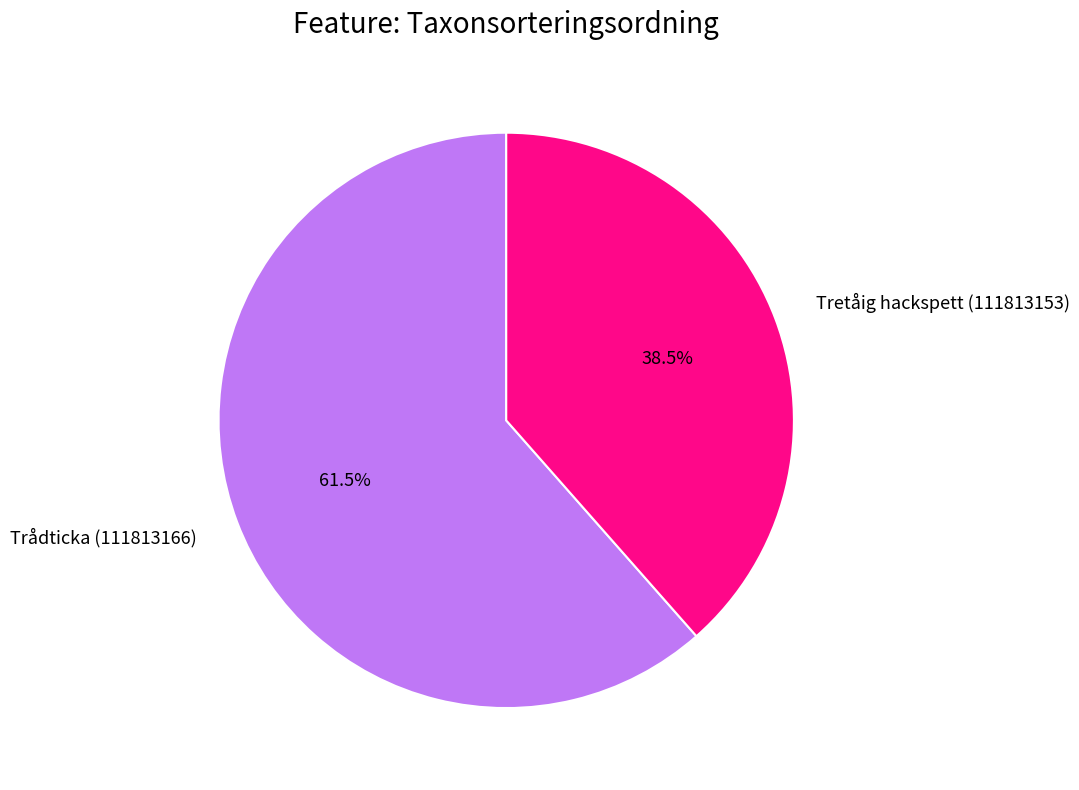

Does Trådticka (111813166) account for over 50% of the chart?

Yes